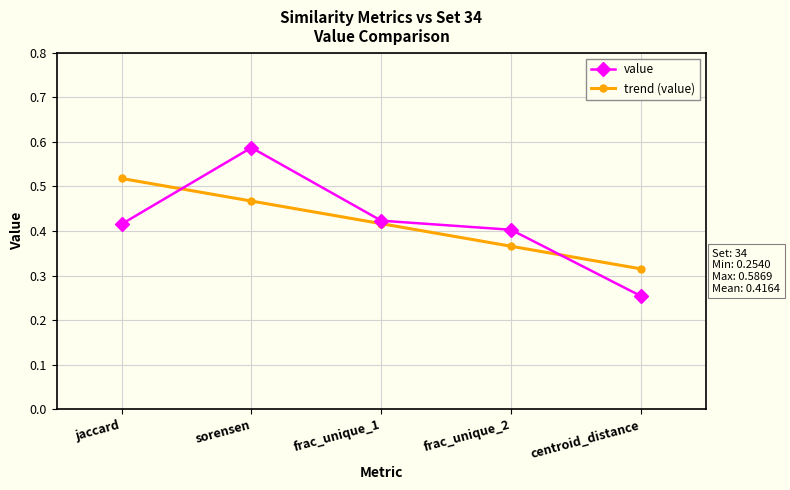

True or false: value has more than 2 points higher than both neighbors.

False